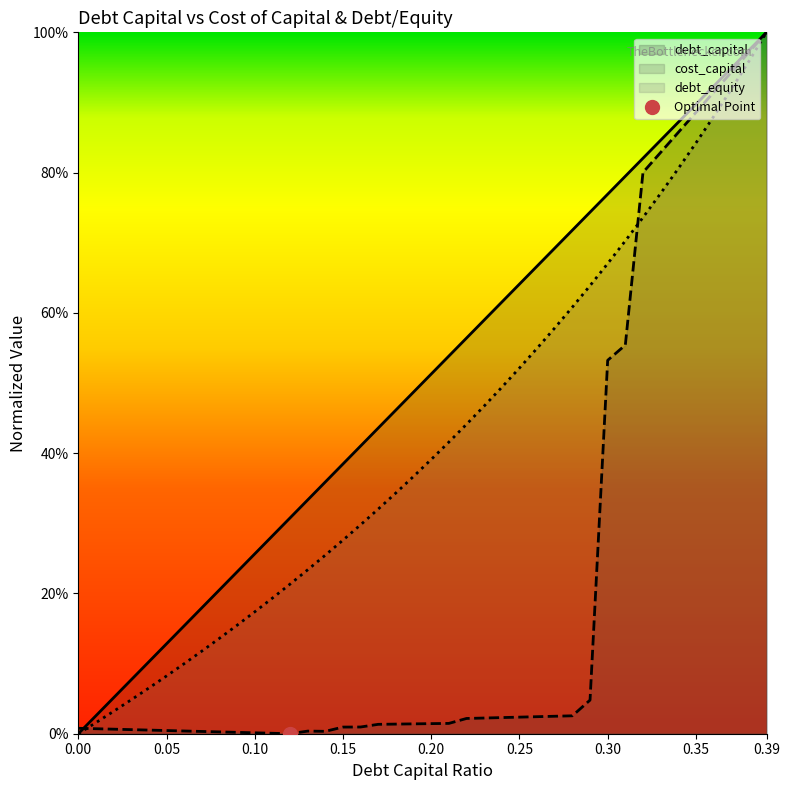

List the labels in order of debt_capital value, smallest first.

0.0, 0.01, 0.02, 0.03, 0.04, 0.05, 0.06, 0.07, 0.08, 0.09, 0.1, 0.11, 0.12, 0.13, 0.14, 0.15, 0.16, 0.17, 0.18, 0.19, 0.2, 0.21, 0.22, 0.23, 0.24, 0.25, 0.26, 0.27, 0.28, 0.29, 0.3, 0.31, 0.32, 0.33, 0.34, 0.35, 0.36, 0.37, 0.38, 0.39